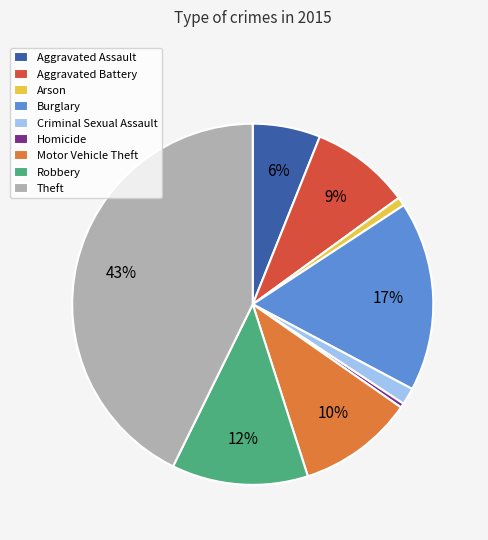

What percentage is the Robbery slice, to the nearest percent?

12%